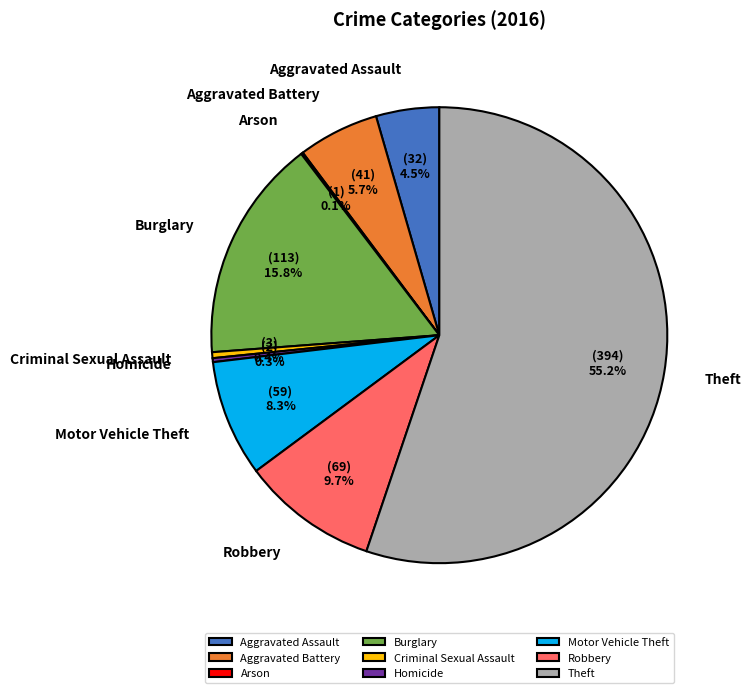

To the nearest percent, what is the difference between the Aggravated Battery and Homicide slice percentages?

5%